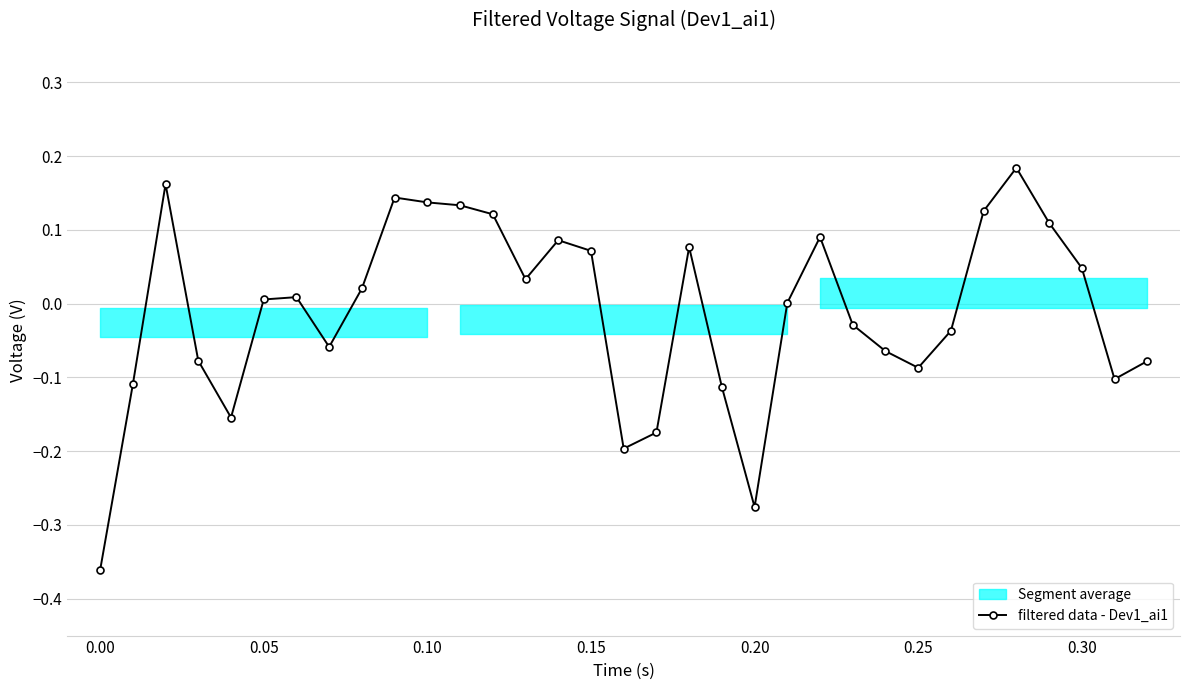

True or false: filtered data - Dev1_ai1 has more than 1 interior local peaks.

True